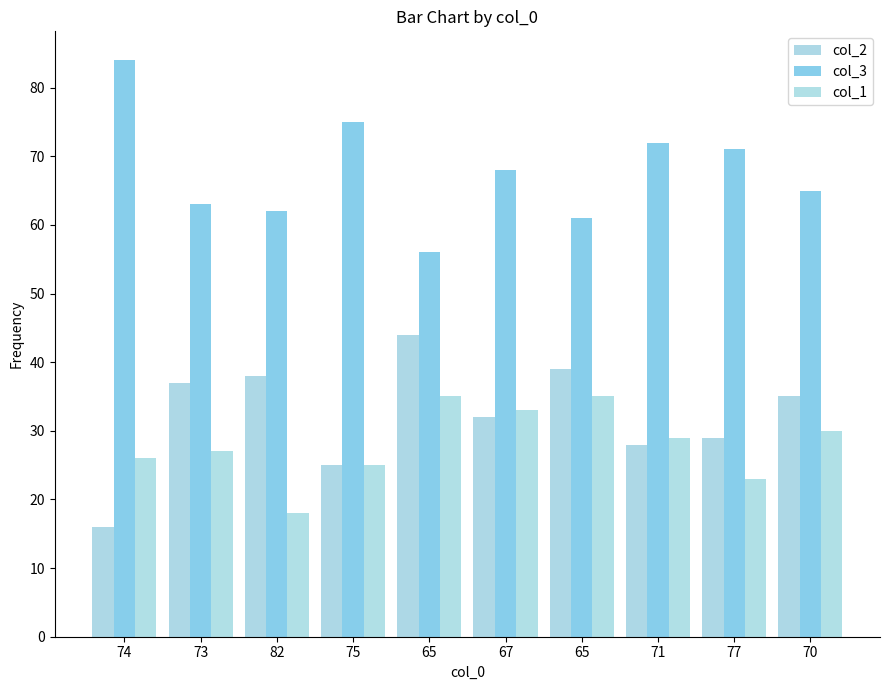

What are all the series names shown in the legend?

col_2, col_3, col_1